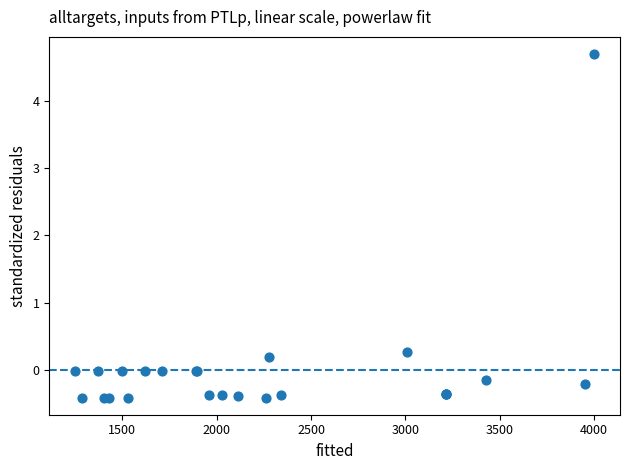

What Y value in the scatter plot is closest to 2?

0.3